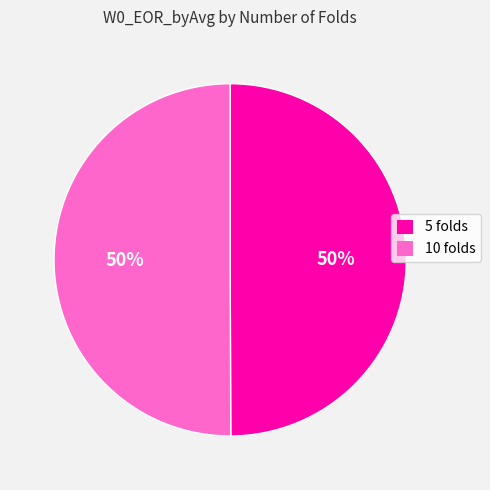

Is it true that 5 folds is 50% of the pie?

True